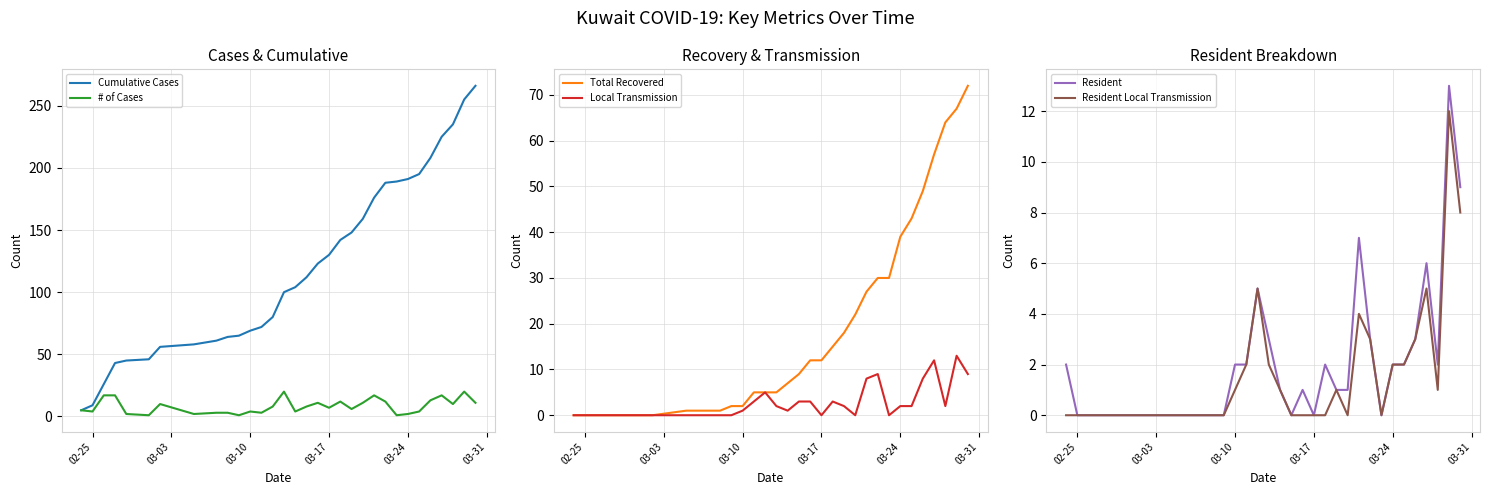

How many distinct data groups are displayed?

6